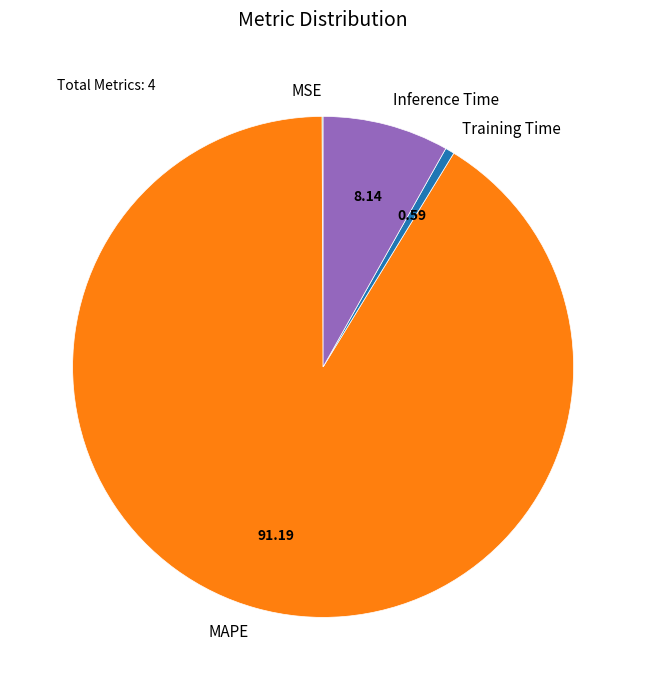

Is the sum of Training Time and Inference Time greater than half?

No